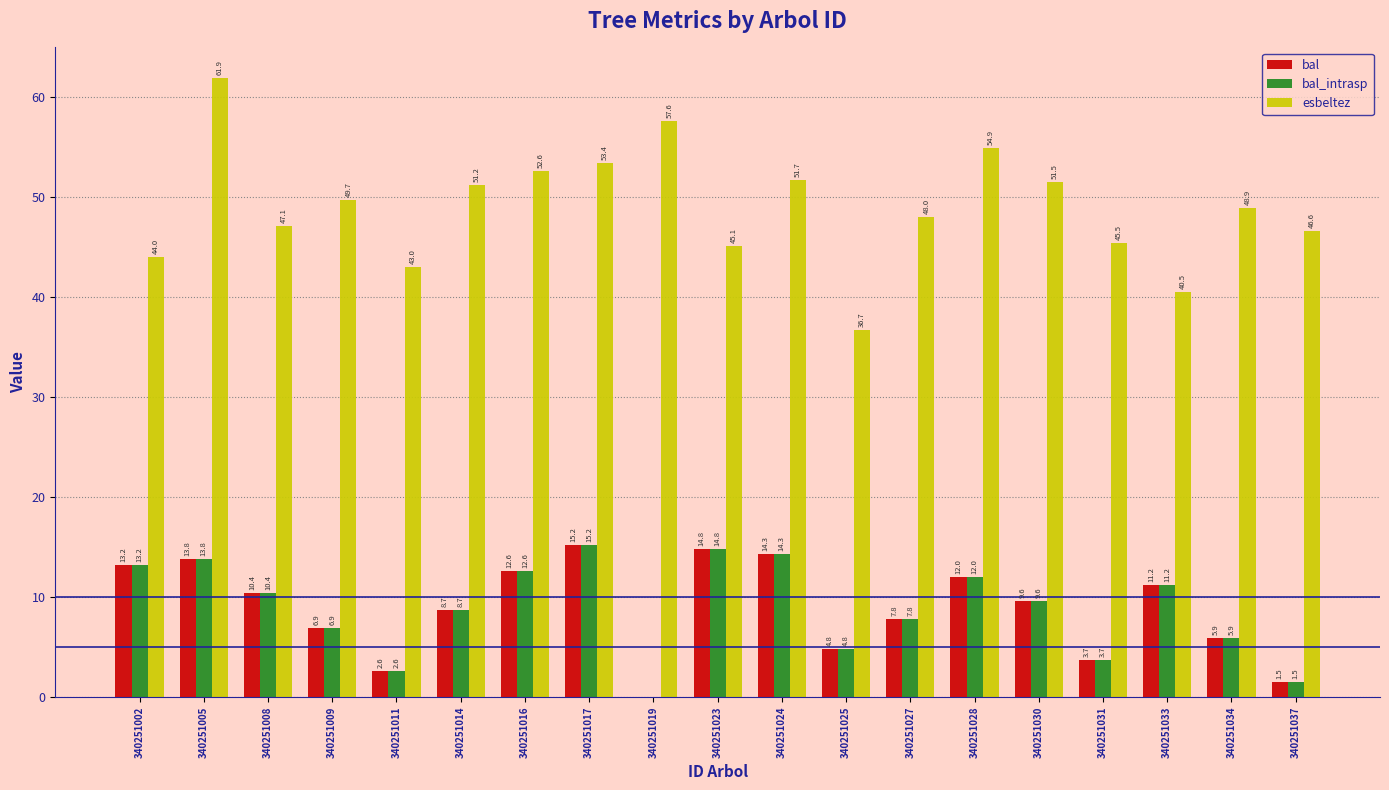

How many positive values does the bal_intrasp series have?

18